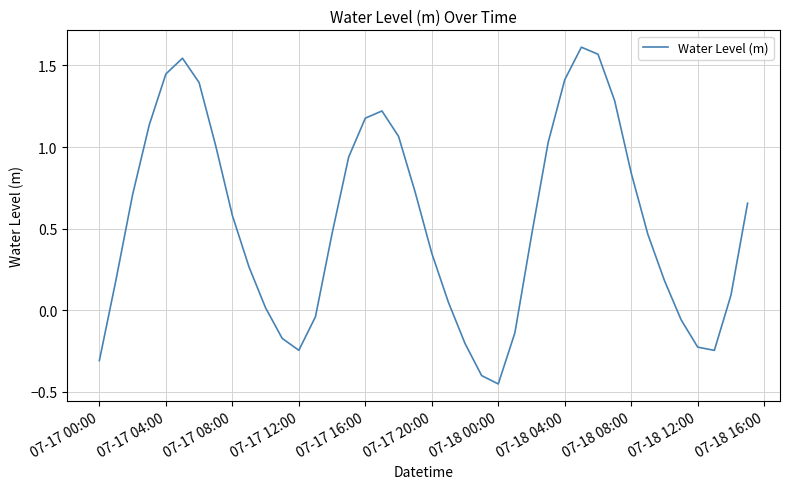

At which category does the chart reach its minimum across all series?

07-18 00:00